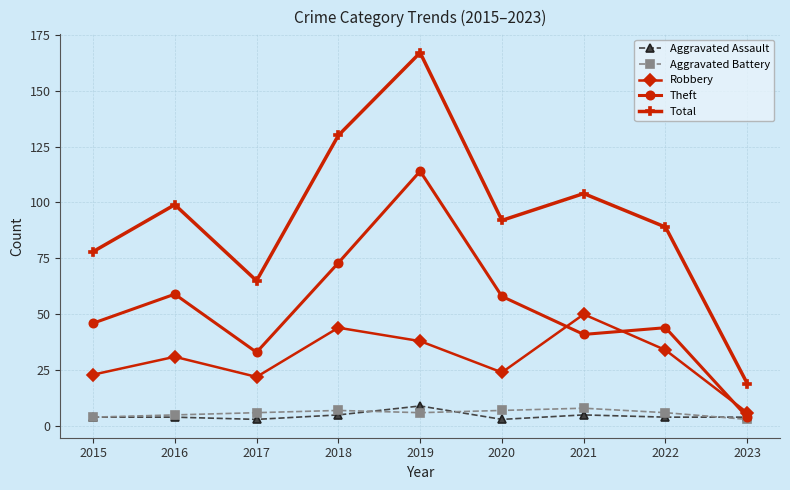

How many lines are shown in the chart?

5